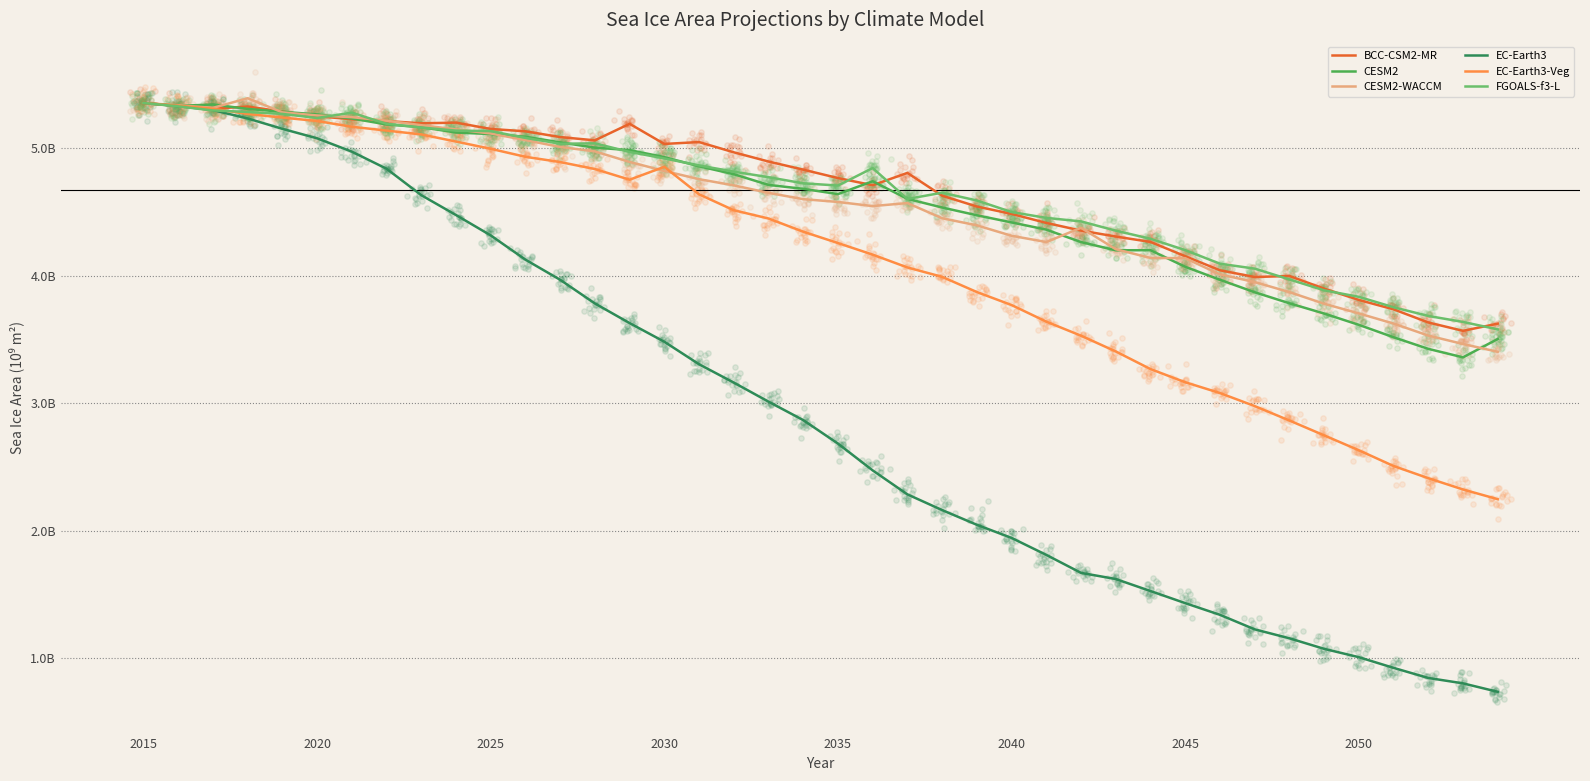

Is the value of BCC-CSM2-MR at 37 greater than the value of FGOALS-f3-L at 30?

No